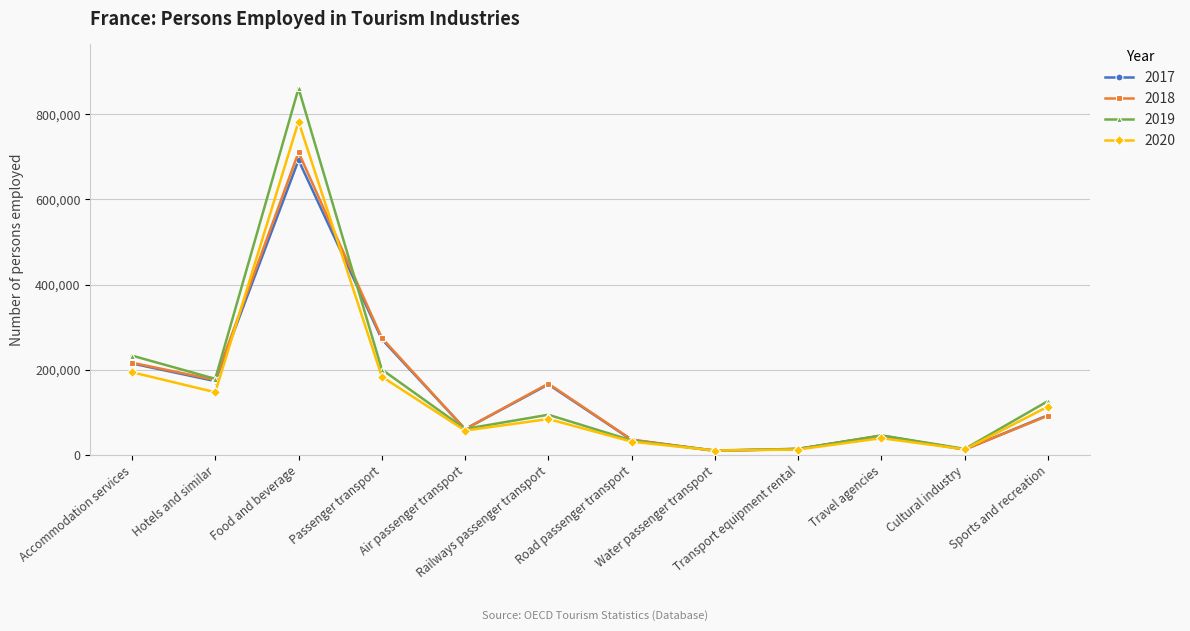

Which series has the widest spread of values?

2019